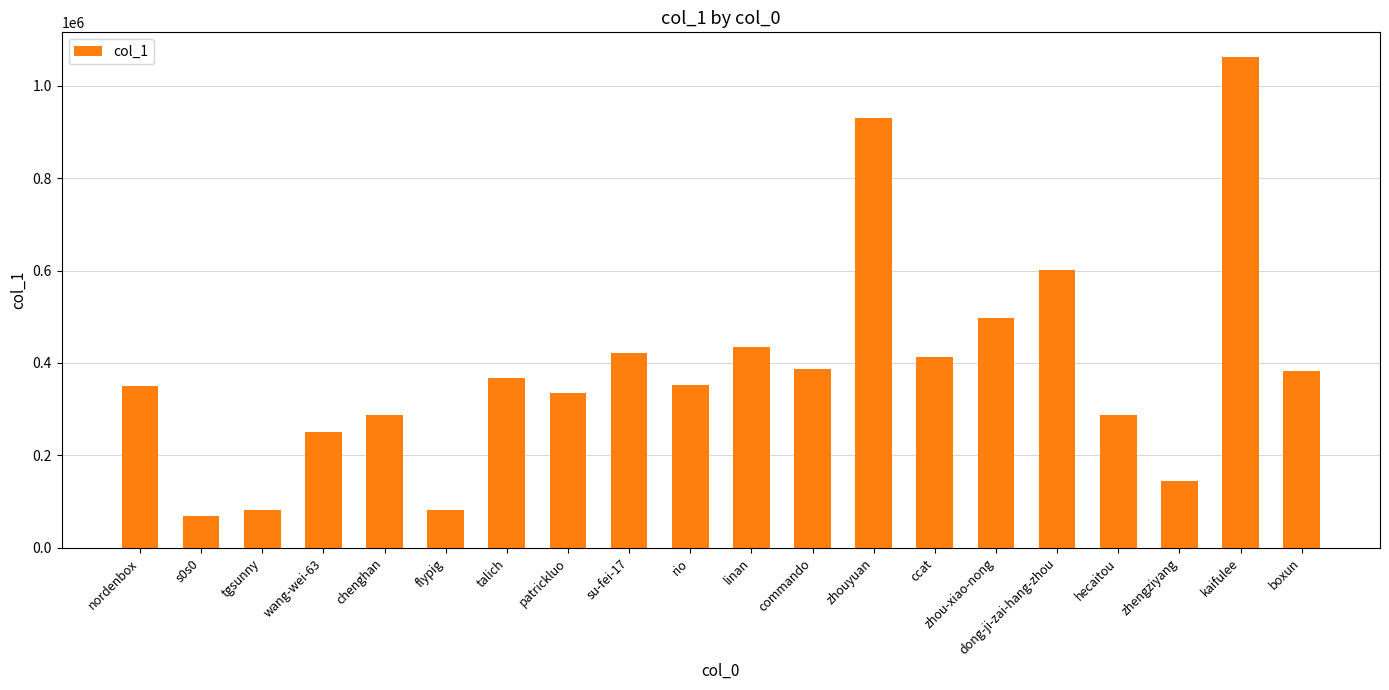

The value at kaifulee is 1062400. True or false?

True